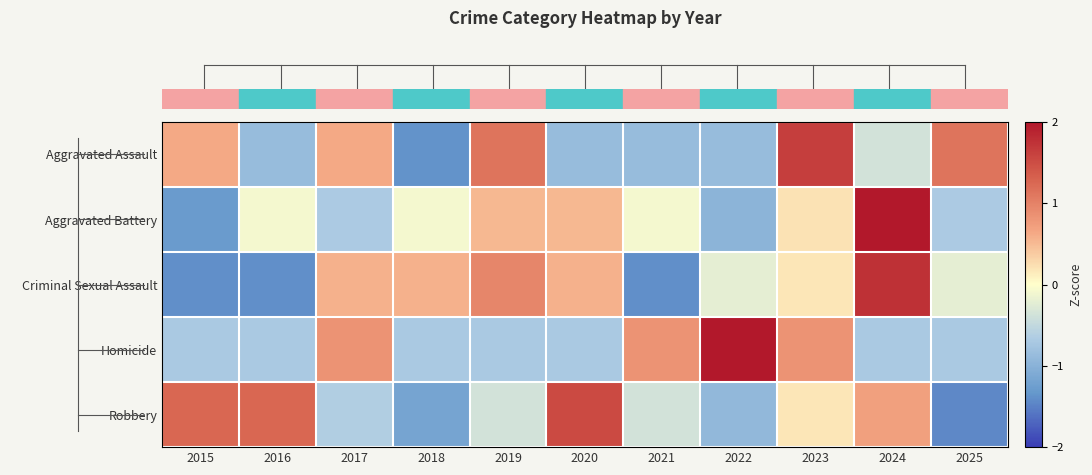

Reading left to right, extract all data points from this chart.

row_0: 0.6	-0.9	0.6	-1.4	1.1	-0.9	-0.9	-0.9	1.6	-0.4	1.1
row_1: -1.3	-0.1	-0.7	-0.1	0.5	0.5	-0.1	-1.0	0.2	2.6	-0.7
row_2: -1.4	-1.4	0.6	0.6	1.0	0.6	-1.4	-0.2	0.2	1.8	-0.2
row_3: -0.7	-0.7	0.8	-0.7	-0.7	-0.7	0.8	2.4	0.8	-0.7	-0.7
row_4: 1.3	1.3	-0.6	-1.2	-0.4	1.5	-0.4	-0.9	0.2	0.7	-1.4